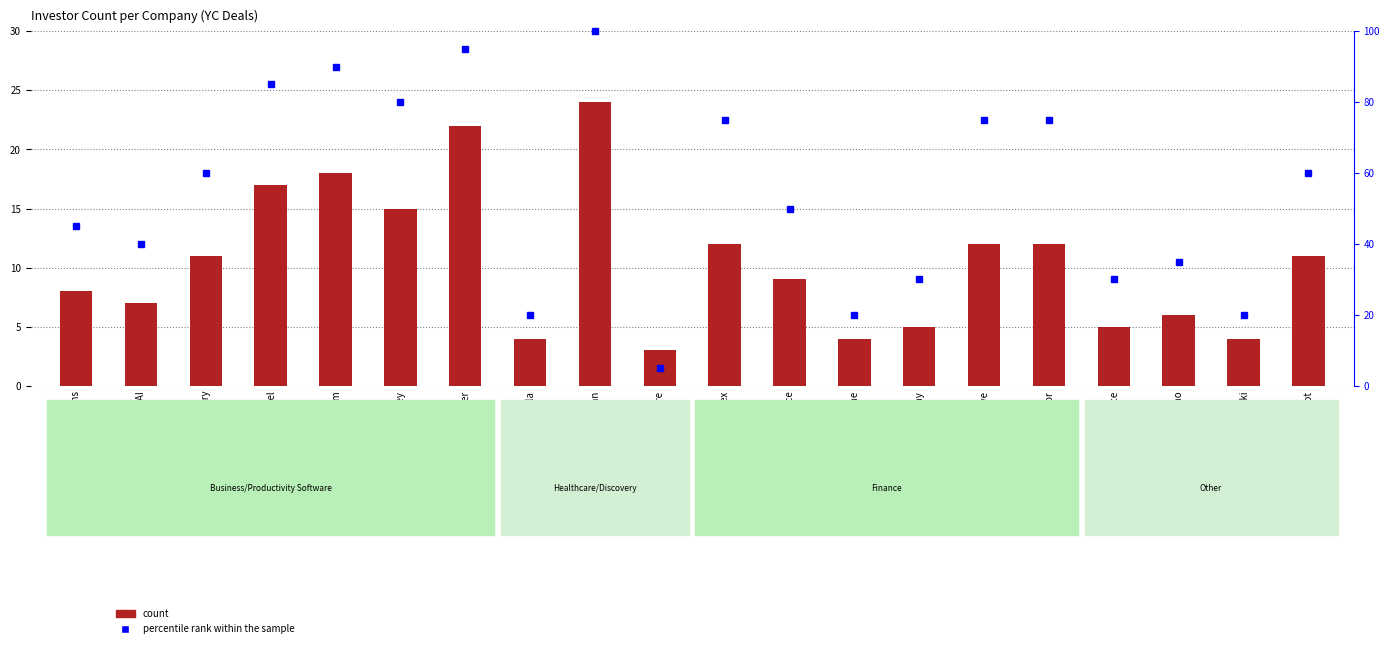

How many data points does each series have?

20